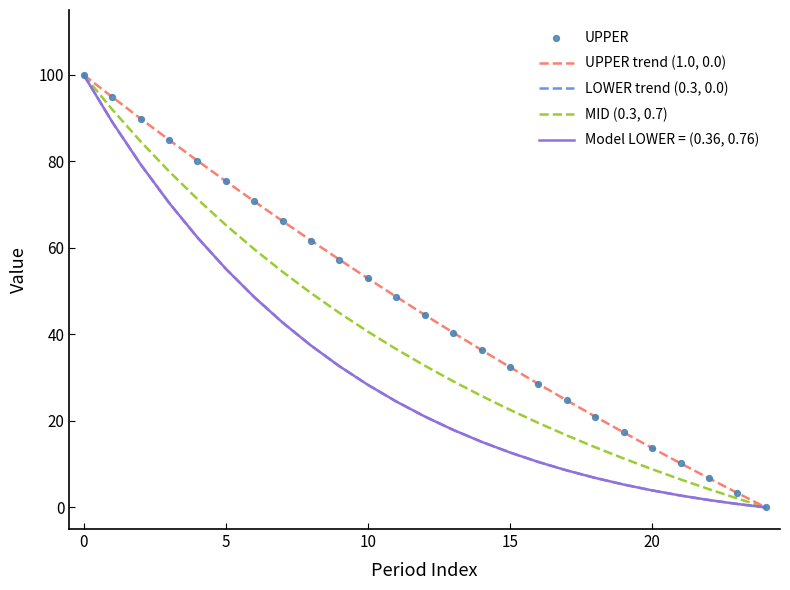

Does the chart have visible grid lines?

No